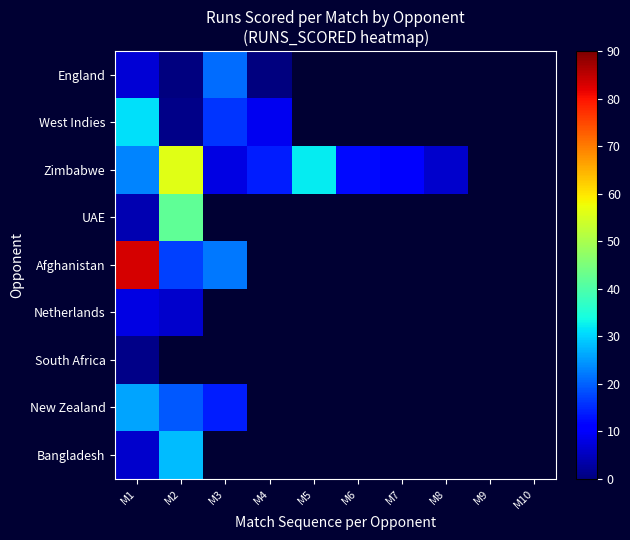

Reading right to left, extract all data points from this chart.

England: M10=-1	M9=-1	M8=-1	M7=-1	M6=-1	M5=-1	M4=0	M3=21	M2=0	M1=7
West Indies: M10=-1	M9=-1	M8=-1	M7=-1	M6=-1	M5=-1	M4=9	M3=16	M2=1	M1=31
Zimbabwe: M10=-1	M9=-1	M8=6	M7=11	M6=12	M5=32	M4=14	M3=8	M2=56	M1=23
UAE: M10=-1	M9=-1	M8=-1	M7=-1	M6=-1	M5=-1	M4=-1	M3=-1	M2=42	M1=4
Afghanistan: M10=-1	M9=-1	M8=-1	M7=-1	M6=-1	M5=-1	M4=-1	M3=22	M2=17	M1=83
Netherlands: M10=-1	M9=-1	M8=-1	M7=-1	M6=-1	M5=-1	M4=-1	M3=-1	M2=6	M1=8
South Africa: M10=-1	M9=-1	M8=-1	M7=-1	M6=-1	M5=-1	M4=-1	M3=-1	M2=-1	M1=1
New Zealand: M10=-1	M9=-1	M8=-1	M7=-1	M6=-1	M5=-1	M4=-1	M3=14	M2=19	M1=26
Bangladesh: M10=-1	M9=-1	M8=-1	M7=-1	M6=-1	M5=-1	M4=-1	M3=-1	M2=28	M1=6